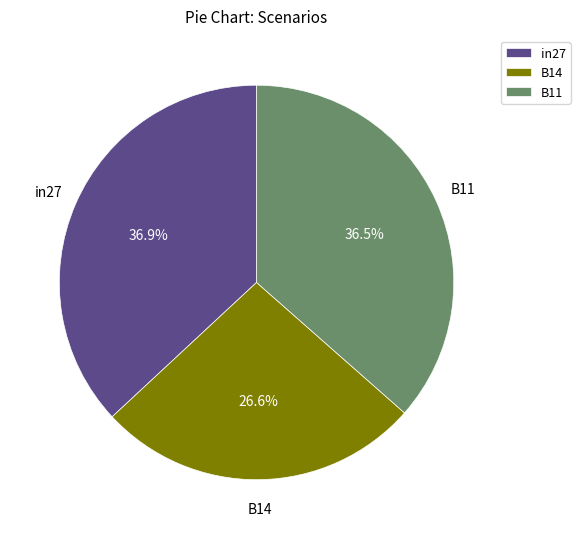

Is there a majority slice in this chart?

No